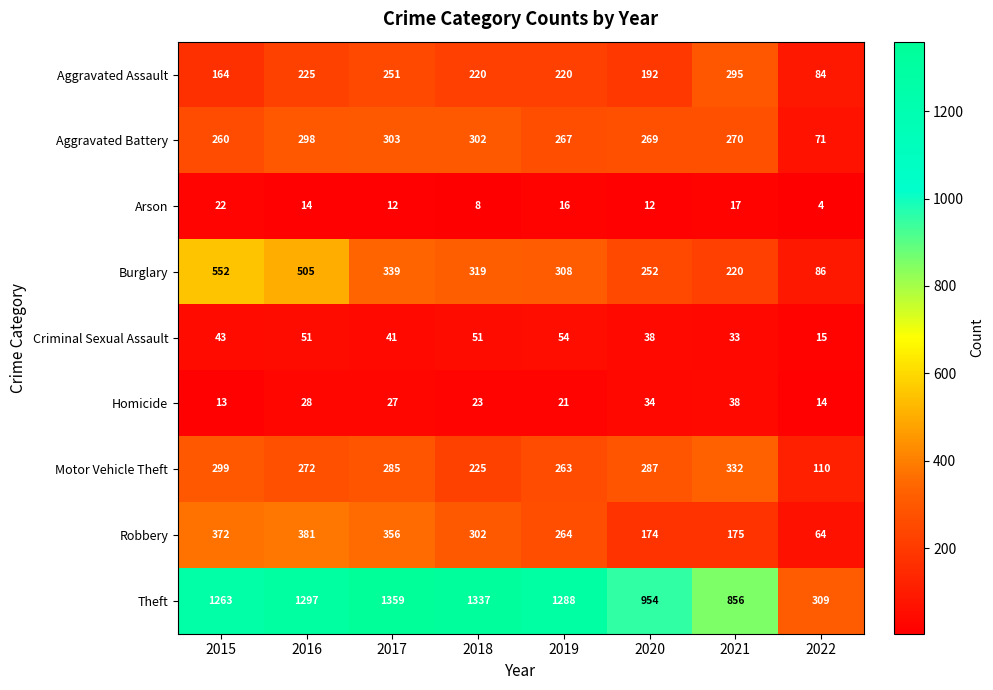

Which label corresponds to the smallest value in the chart?

2022